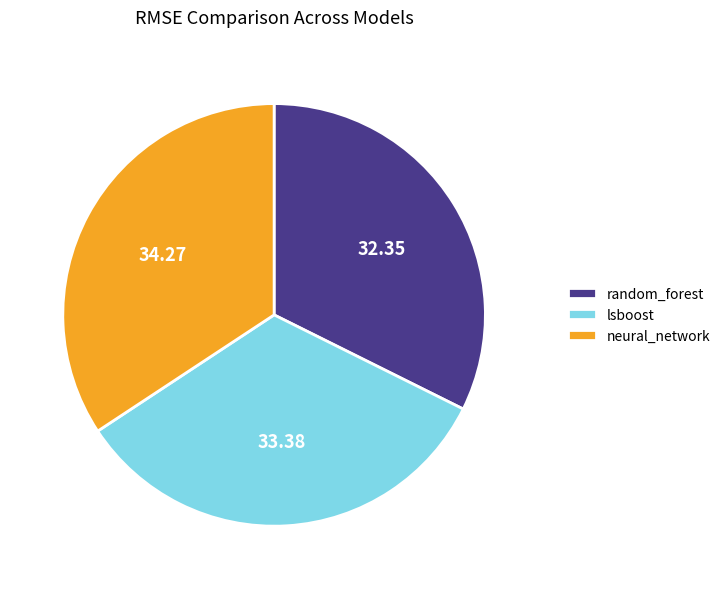

Rank the categories by value from lowest to highest.

random_forest, lsboost, neural_network